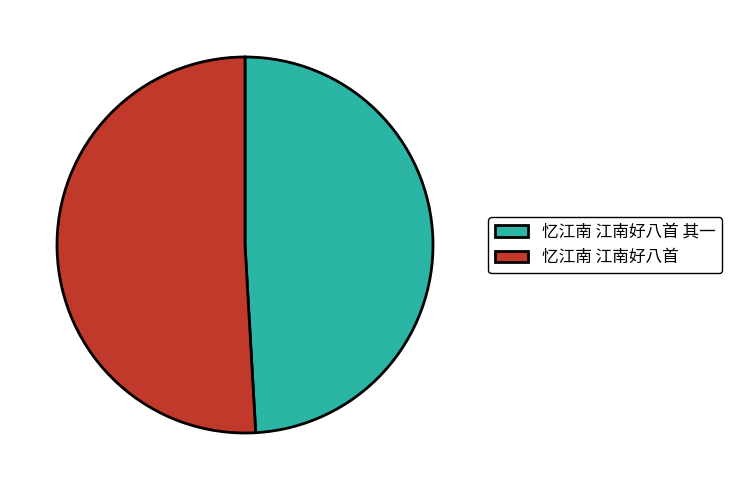

True or false: 忆江南 江南好八首 accounts for 51% of the total.

True